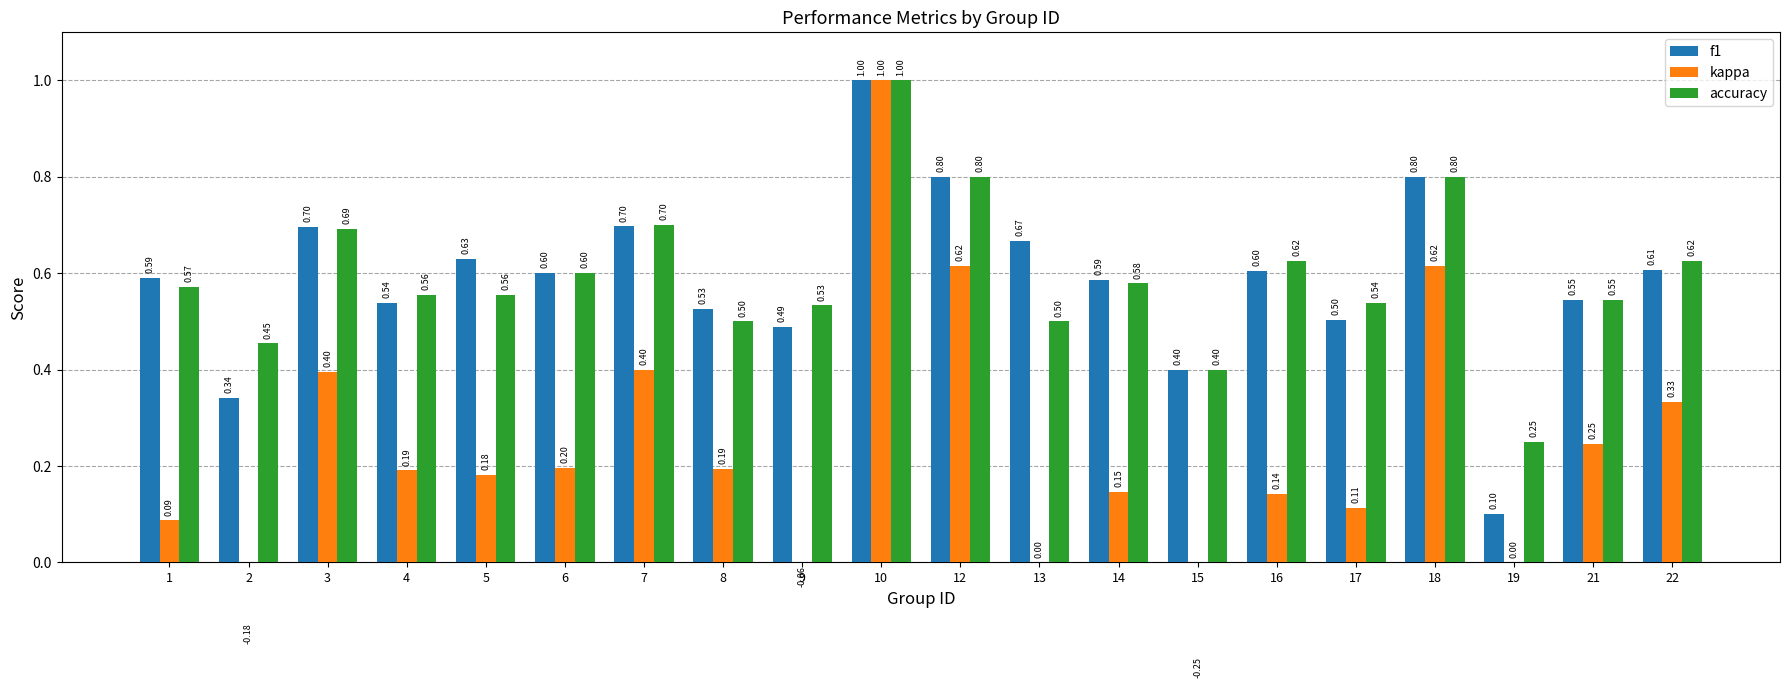

Reading right to left, what are all the values shown in this chart?

f1: 22=0.6	21=0.5	19=0.1	18=0.8	17=0.5	16=0.6	15=0.4	14=0.6	13=0.7	12=0.8	10=1.0	9=0.5	8=0.5	7=0.7	6=0.6	5=0.6	4=0.5	3=0.7	2=0.3	1=0.6
kappa: 22=0.3	21=0.2	19=0.0	18=0.6	17=0.1	16=0.1	15=-0.2	14=0.1	13=0.0	12=0.6	10=1.0	9=-0.1	8=0.2	7=0.4	6=0.2	5=0.2	4=0.2	3=0.4	2=-0.2	1=0.1
accuracy: 22=0.6	21=0.5	19=0.2	18=0.8	17=0.5	16=0.6	15=0.4	14=0.6	13=0.5	12=0.8	10=1.0	9=0.5	8=0.5	7=0.7	6=0.6	5=0.6	4=0.6	3=0.7	2=0.5	1=0.6